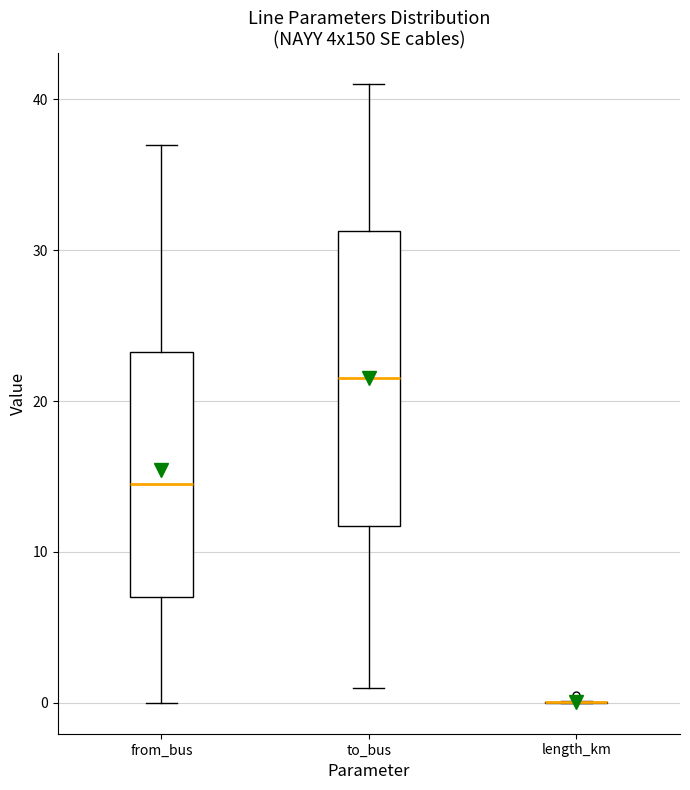

Reading left to right, read every box against the y-axis: the position of its median line, the range the box covers, and the ends of its whiskers. The values are not printed on the chart, so give them approximately, as read against the axis.

from_bus: median 15, box 7 to 23, whiskers 0 to 37
to_bus: median 22, box 12 to 31, whiskers 1 to 41
length_km: box collapsed to a line at 0, whiskers 0 to 0